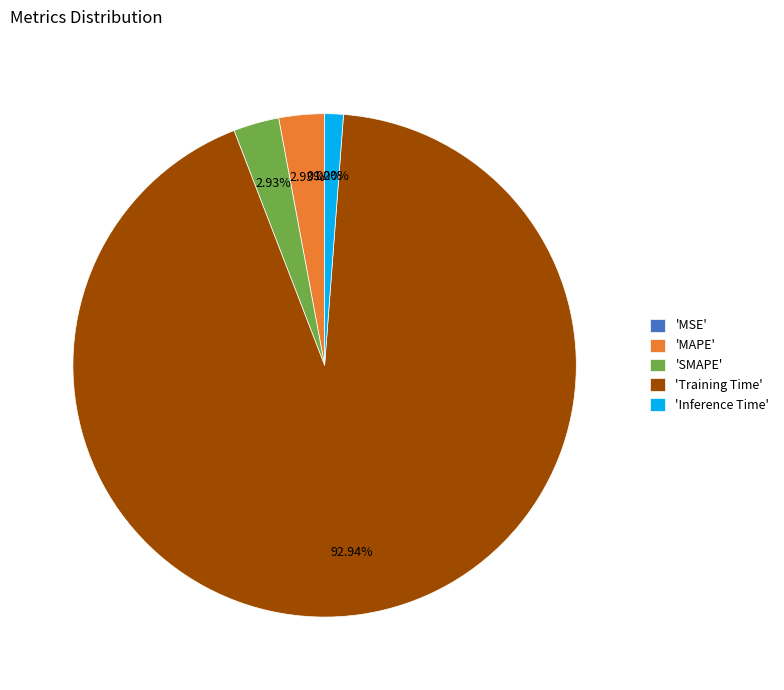

Which has a higher value, 'Training Time' or 'MAPE'?

'Training Time'